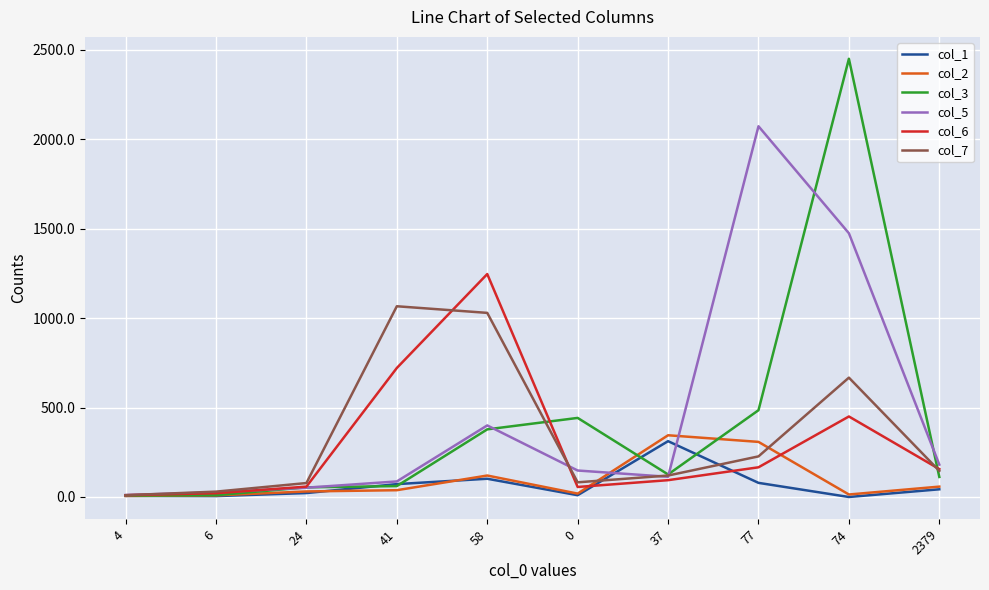

What is the sum of the col_5 values at 77 and 37?

2185